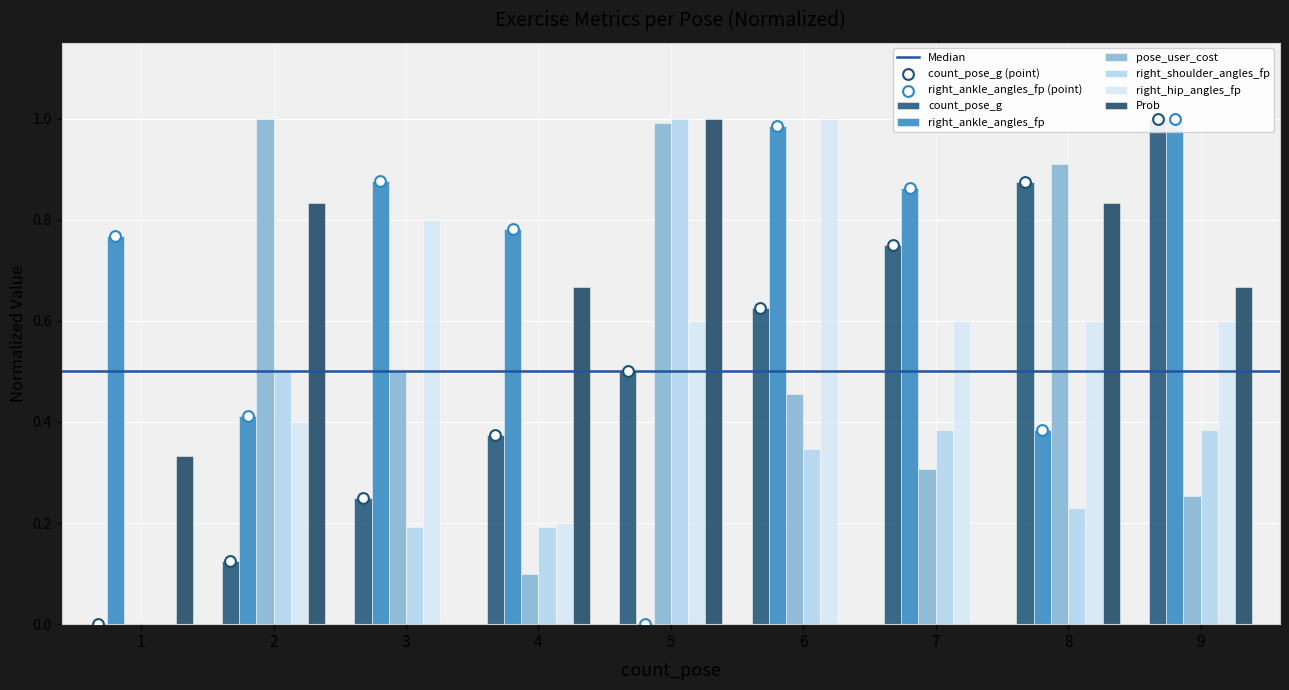

Which series contains the lowest Y value?

count_pose_g